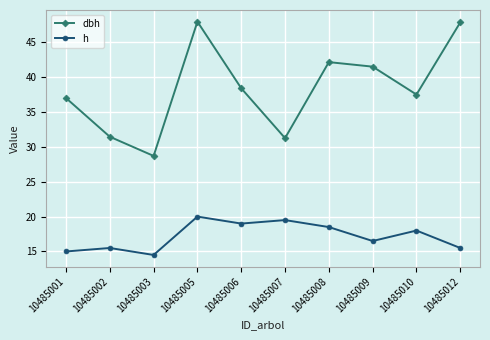

What is the value of the h point at the 5th from the left?

19.0